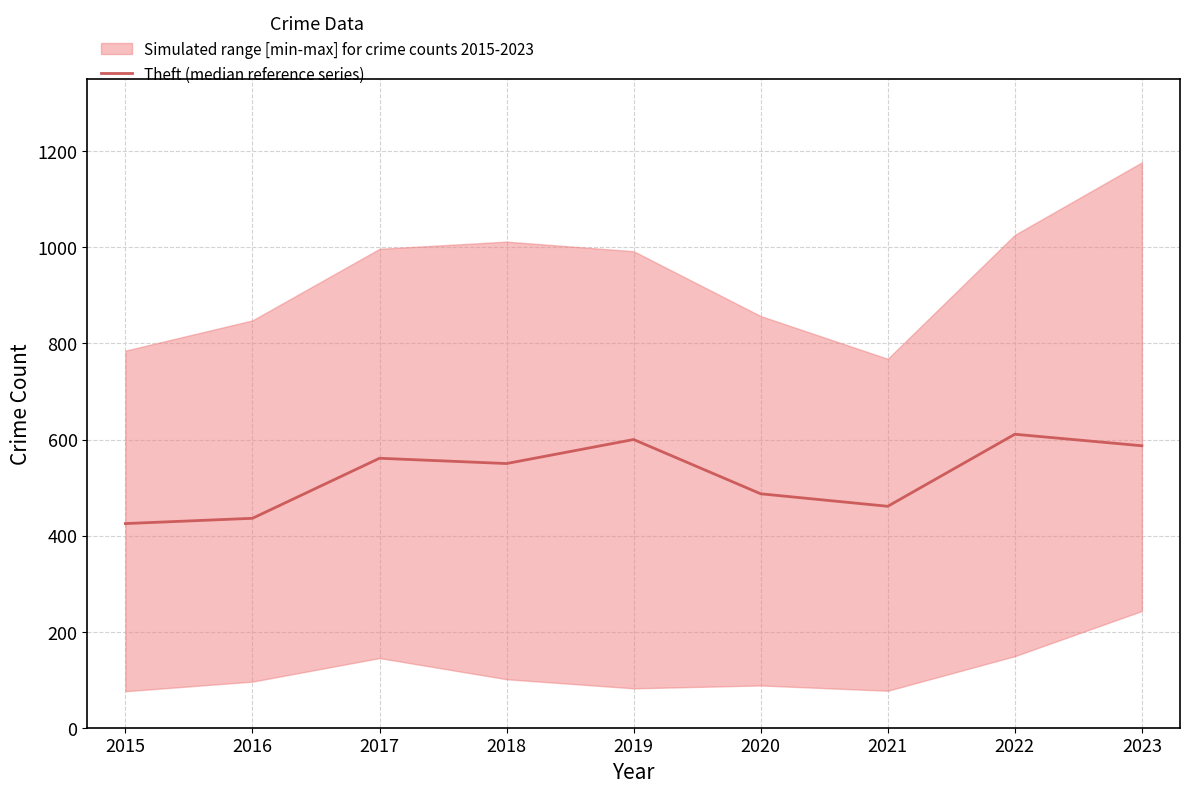

What value does the data have at 2016, to the nearest 5?

435